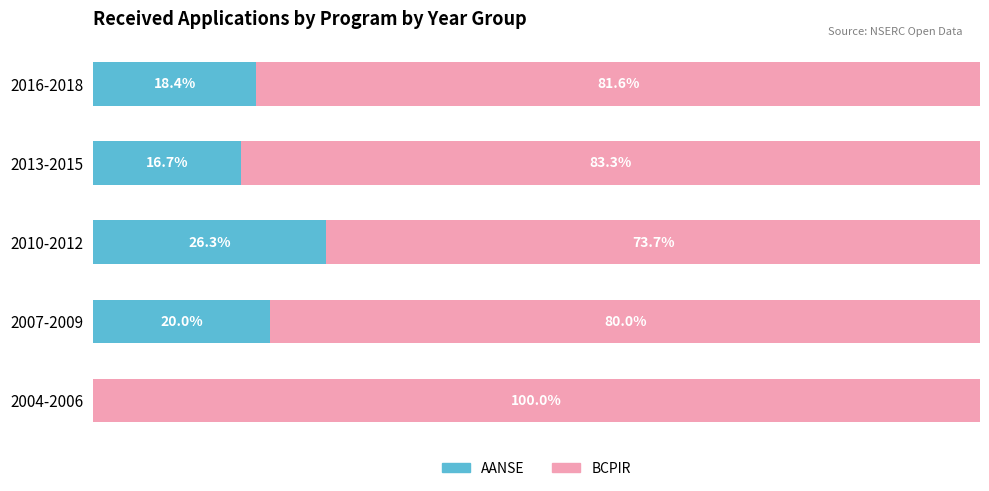

Where is AANSE nearest to the value 13?

2013-2015